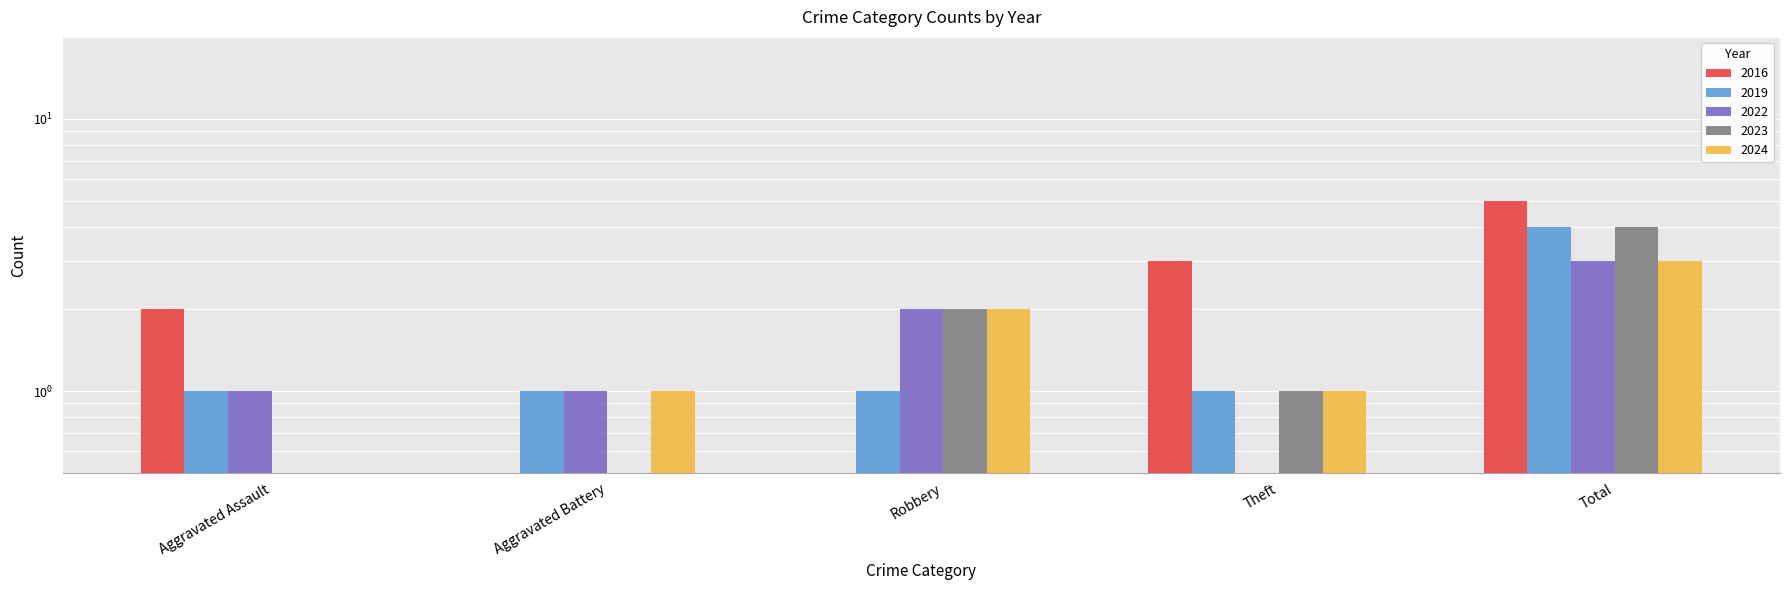

What is the label of the 1st bar from the right?

Total